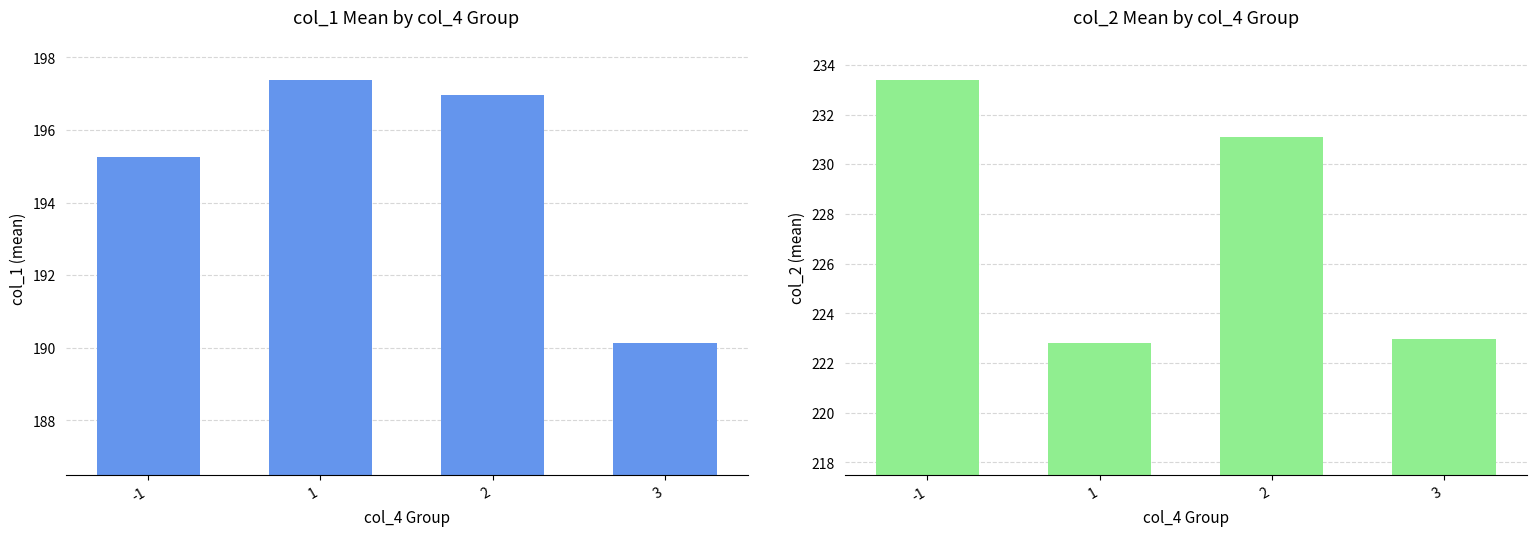

What is the difference between the col_2 mean values at 1 and 2?

8.3